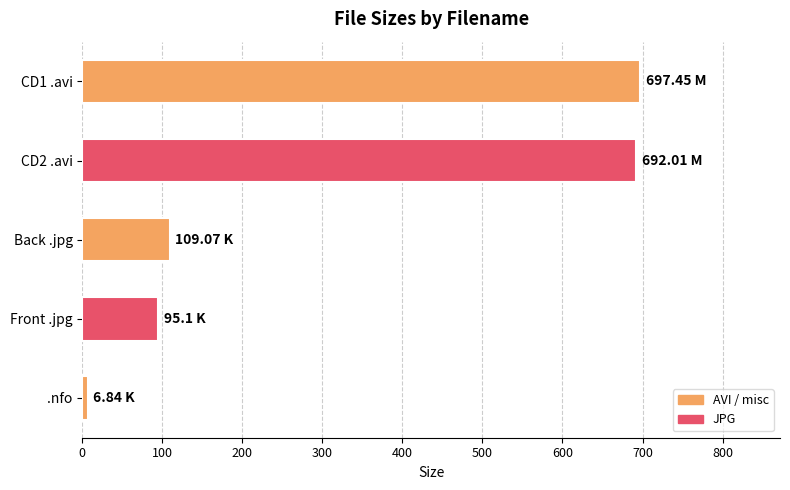

Between Front .jpg and CD2 .avi, which is larger?

CD2 .avi